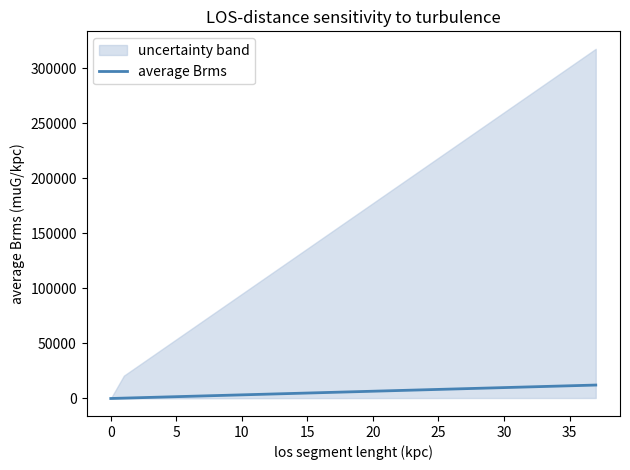

Count the number of values greater than 6270.

18